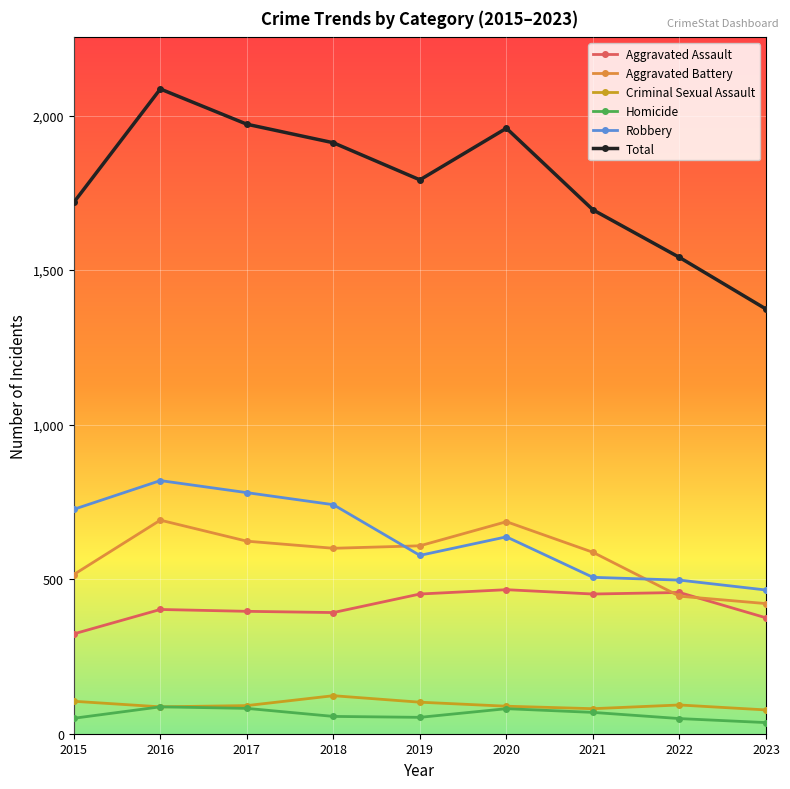

True or false: Homicide has more than 1 points higher than both neighbors.

True